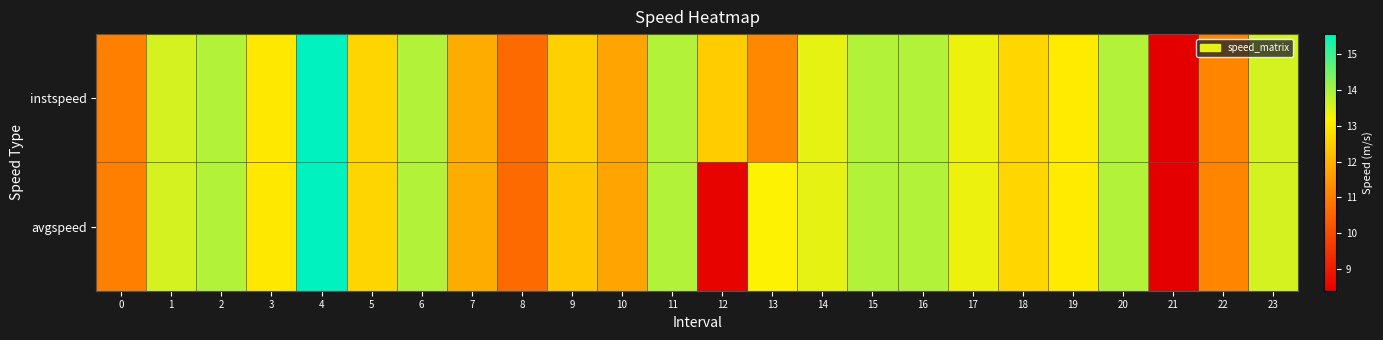

Reading right to left, what are all the values shown in this chart?

instspeed: 23=13.6	22=11.1	21=8.4	20=13.9	19=13.1	18=12.7	17=13.3	16=13.9	15=13.9	14=13.4	13=11.2	12=12.5	11=13.9	10=11.7	9=12.5	8=10.6	7=11.9	6=13.9	5=12.6	4=15.6	3=13.0	2=13.9	1=13.6	0=11.0
avgspeed: 23=13.6	22=11.1	21=8.4	20=13.9	19=13.1	18=12.7	17=13.3	16=13.9	15=13.9	14=13.4	13=13.2	12=8.5	11=13.9	10=11.7	9=12.4	8=10.6	7=11.9	6=13.9	5=12.6	4=15.6	3=13.0	2=13.9	1=13.6	0=11.0